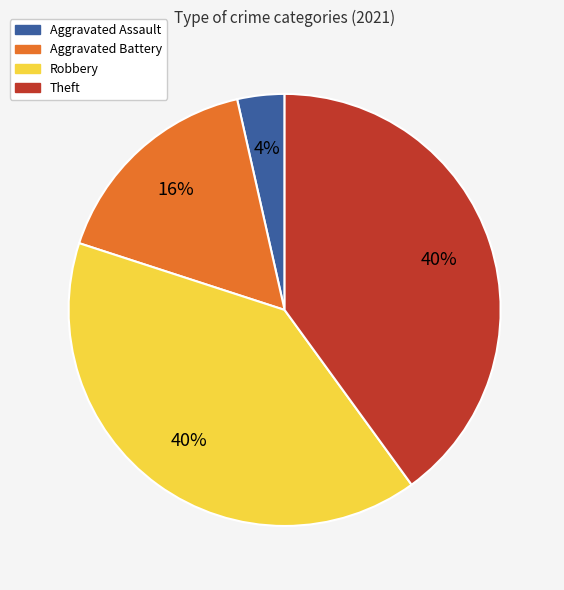

What is the ratio of the value at Aggravated Assault to the value at Aggravated Battery?

0.2